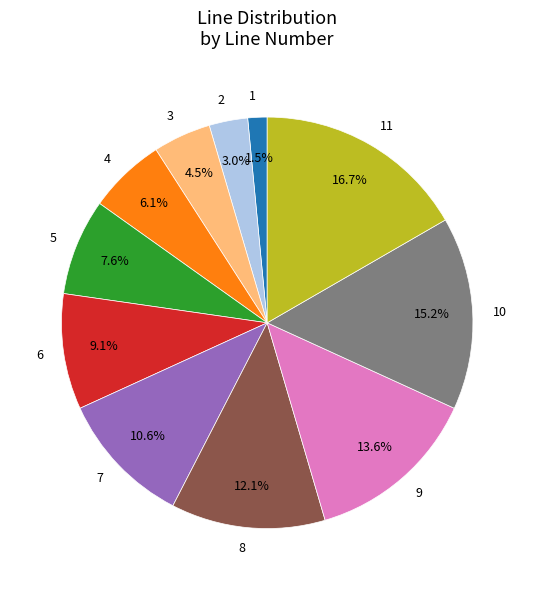

To the nearest percent, what portion does 8 represent?

12%